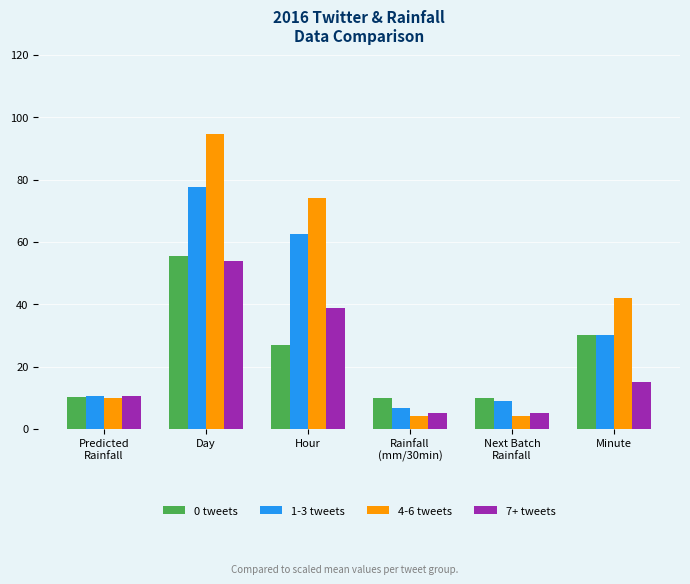

Are the bars horizontal?

No